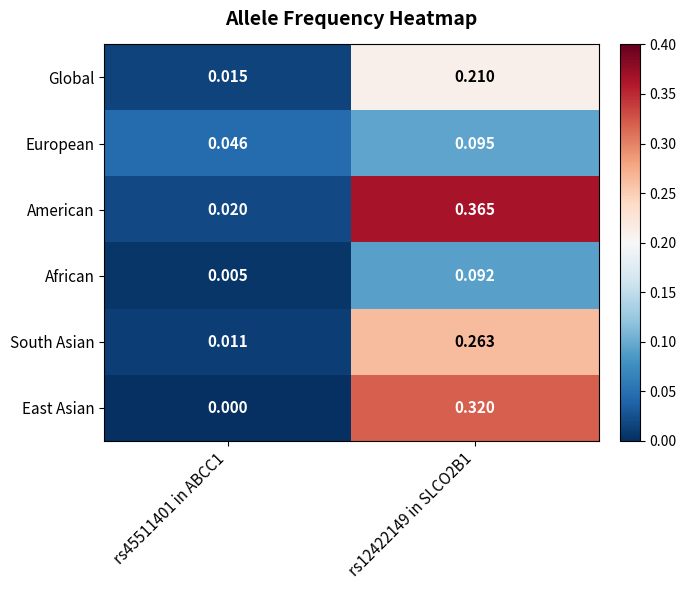

Which series changed the most between rs45511401 in ABCC1 and rs12422149 in SLCO2B1?

American